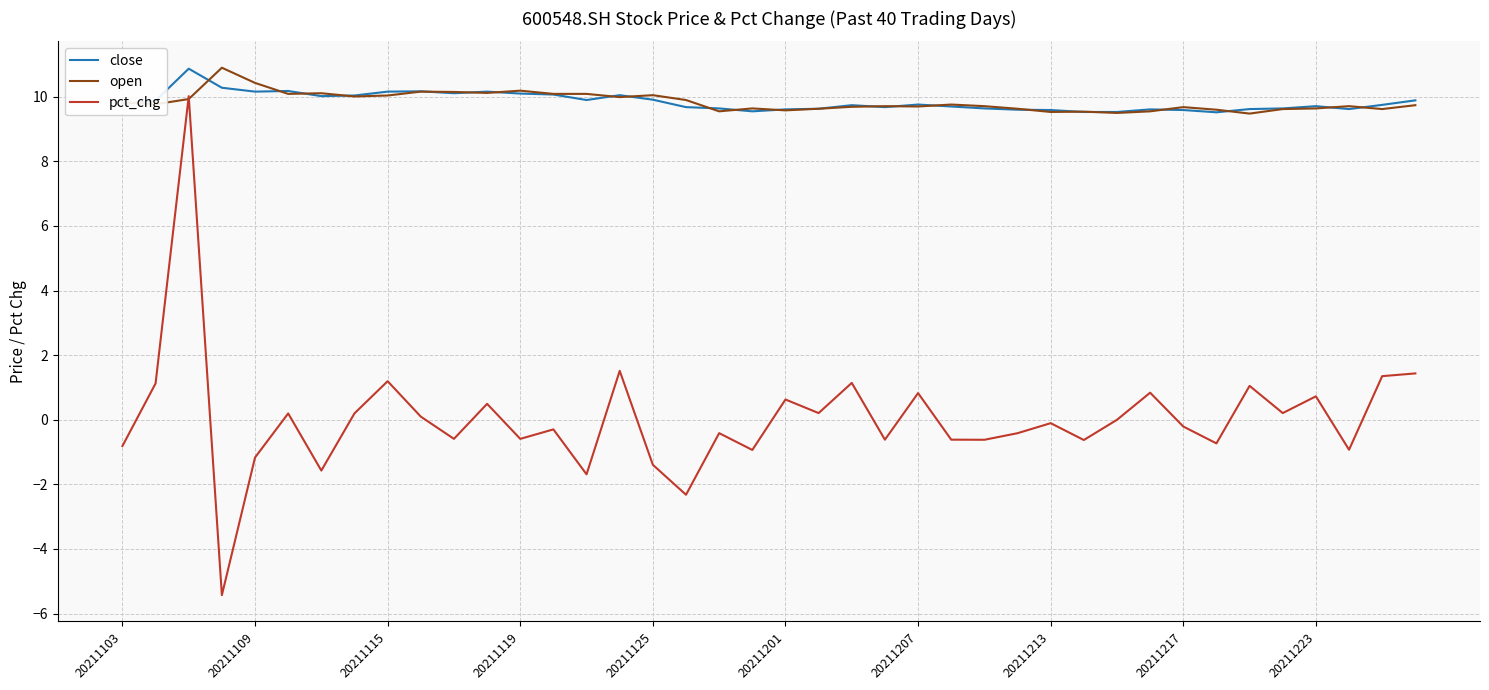

True or false: pct_chg and close intersect in this chart.

False